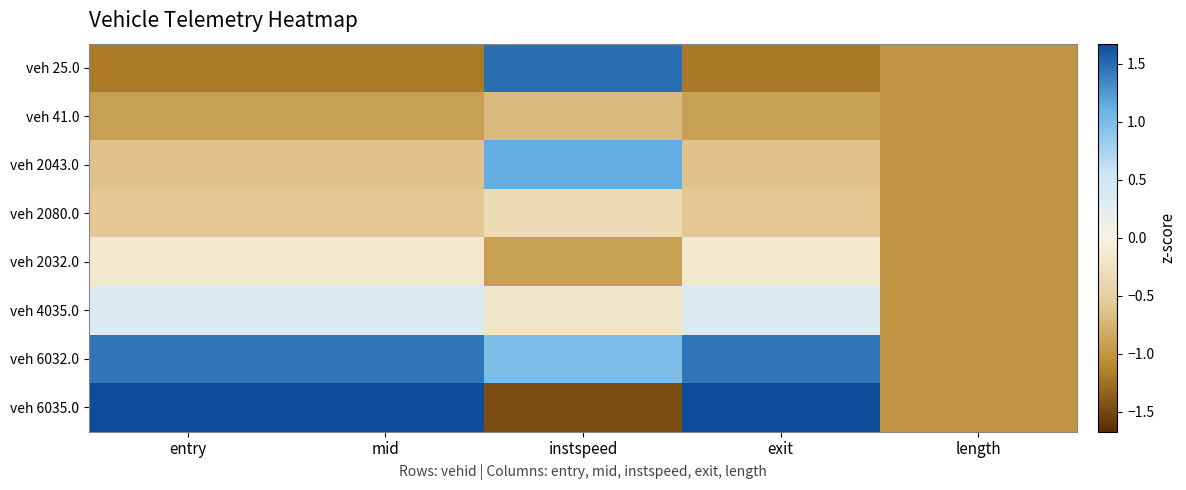

Which has a higher value, length or exit?

length